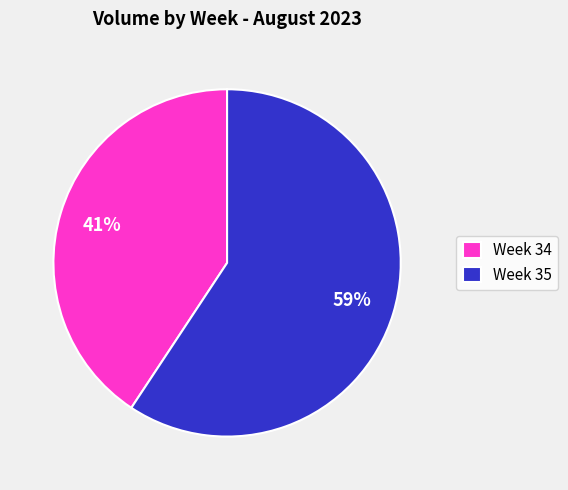

Is there any slice that represents more than half of the pie?

Yes